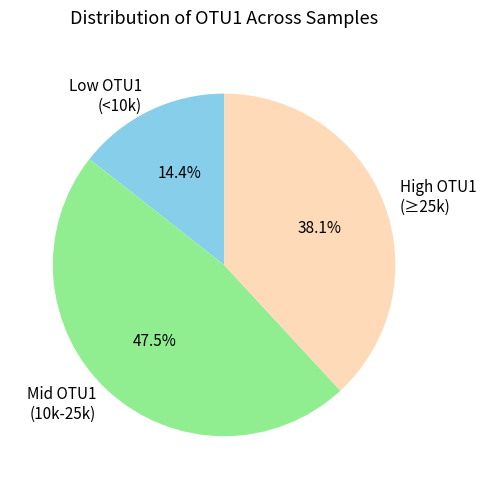

To the nearest percent, what is the difference between the largest and smallest slice percentages?

33%